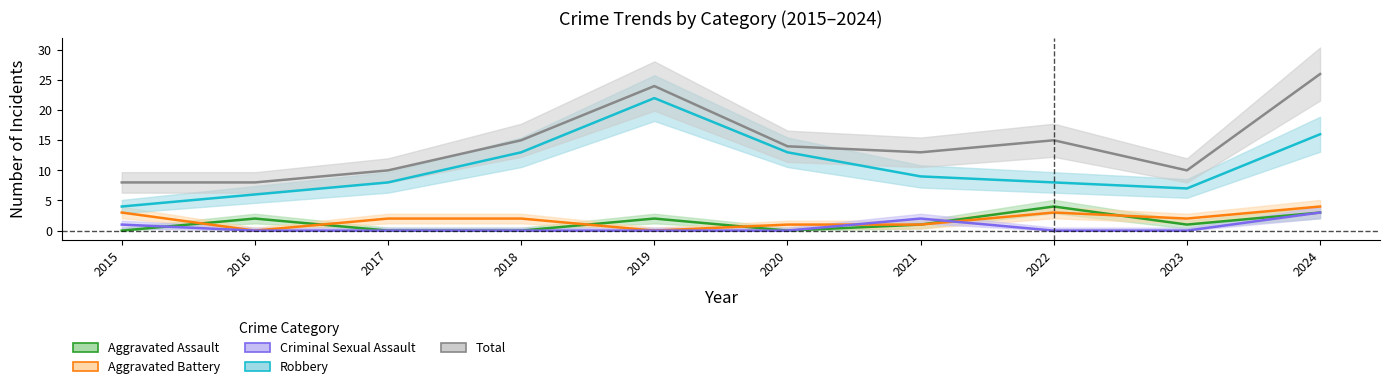

True or false: Total and Criminal Sexual Assault cross at least once.

False